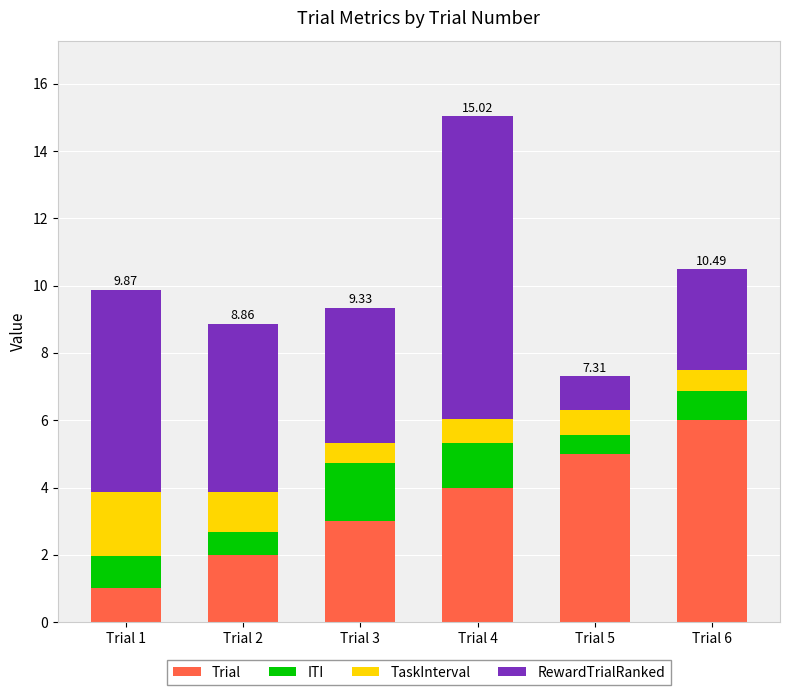

What is the value of the Trial bar at the 4th from the left?

4.0